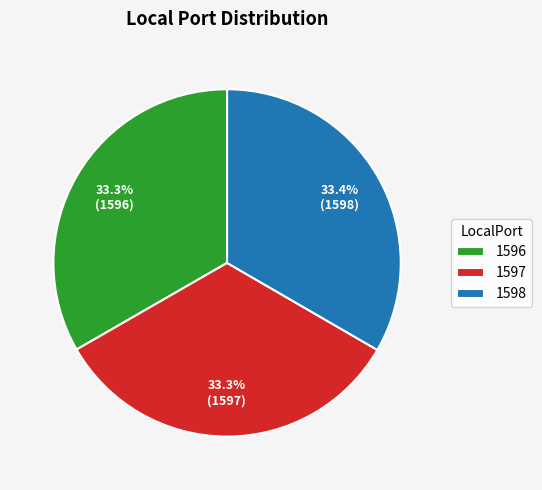

Is it true that 1598 is 33% of the pie?

True